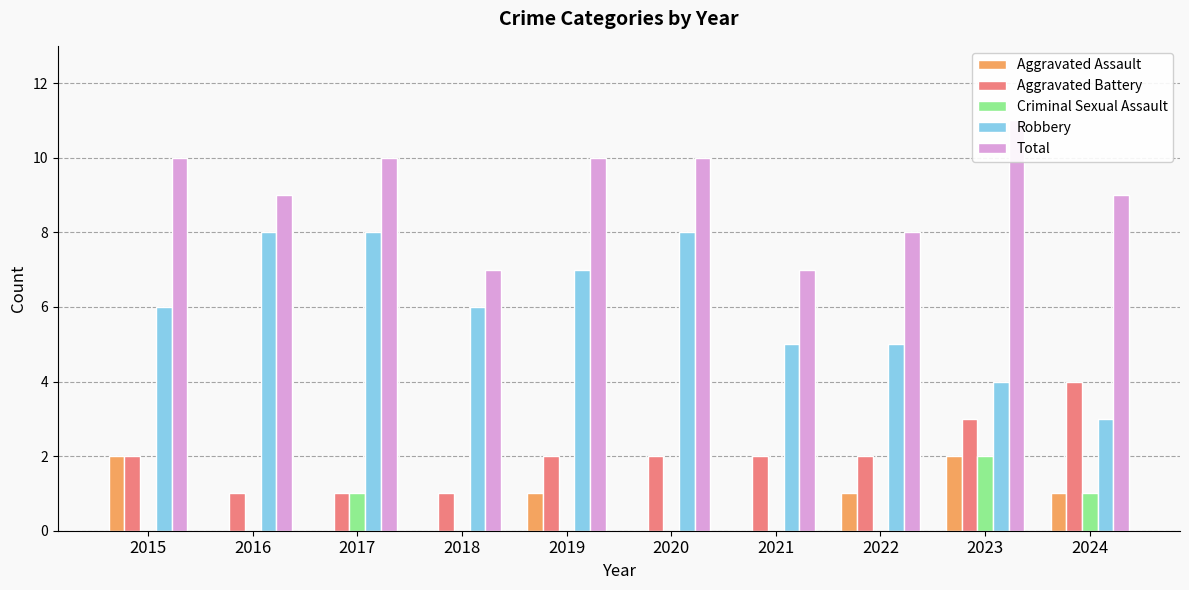

What is the difference between the second highest and second lowest values in the Aggravated Battery series?

2